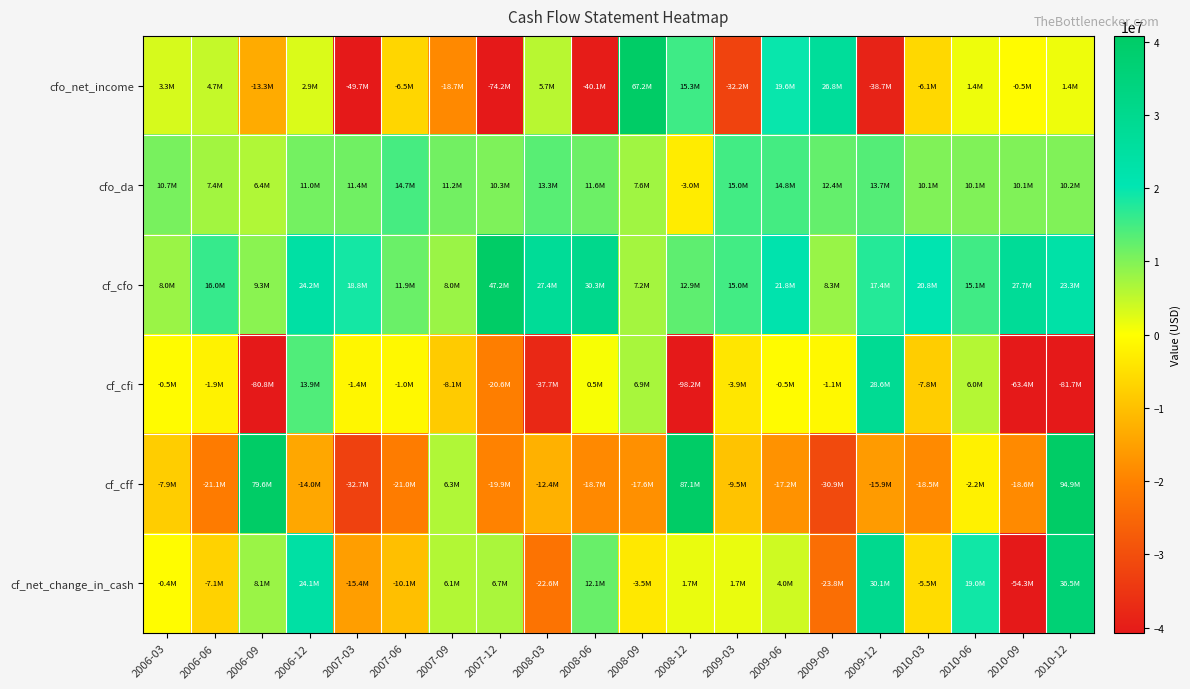

Which series has the largest total across all categories?

cf_cfo